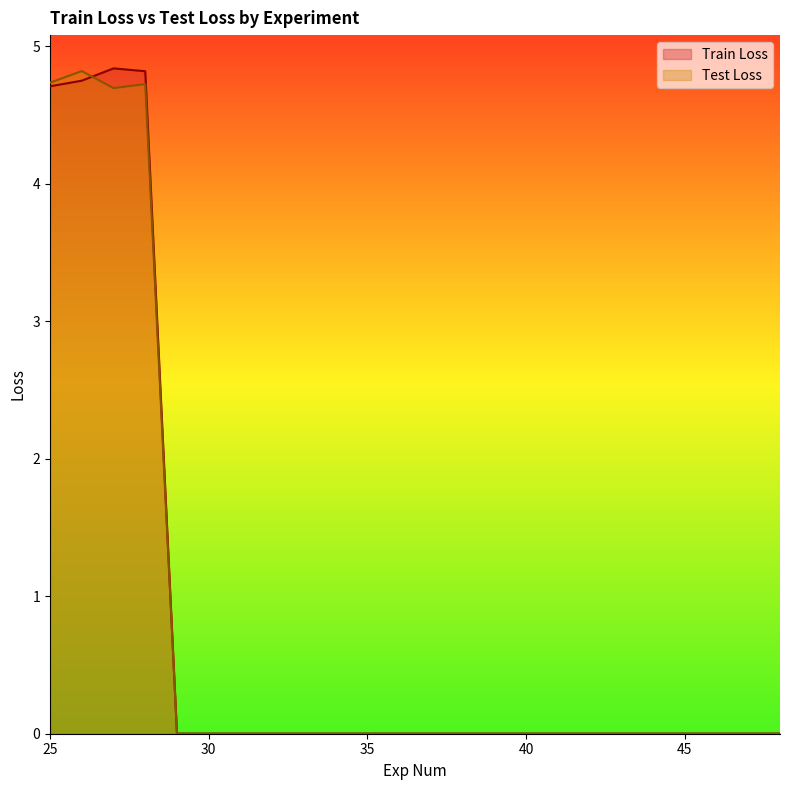

The value of Test Loss at 35 is 0.0. True or false?

True